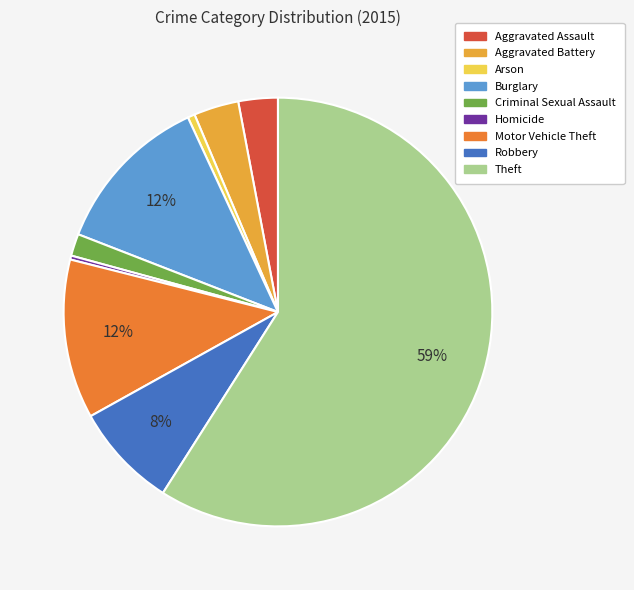

Count the number of slices in the pie.

9